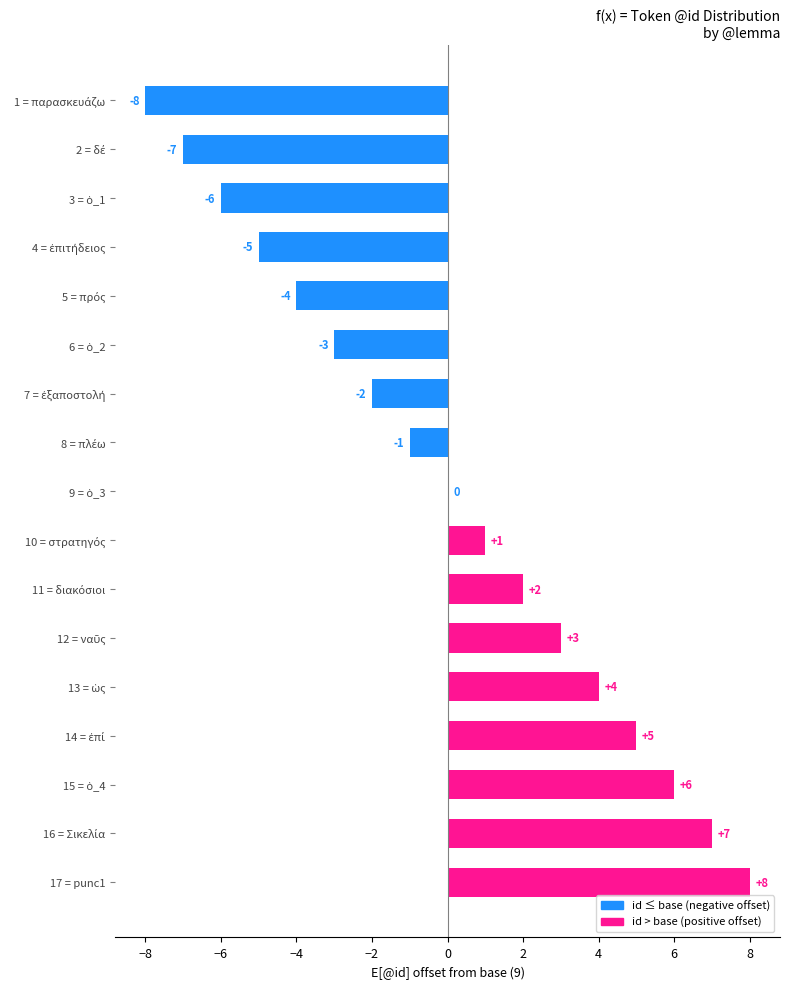

Which category has the highest value across all series?

17 = punc1